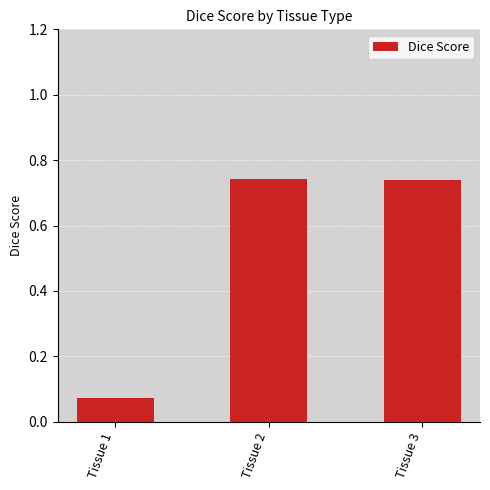

How many bars are there in total?

3